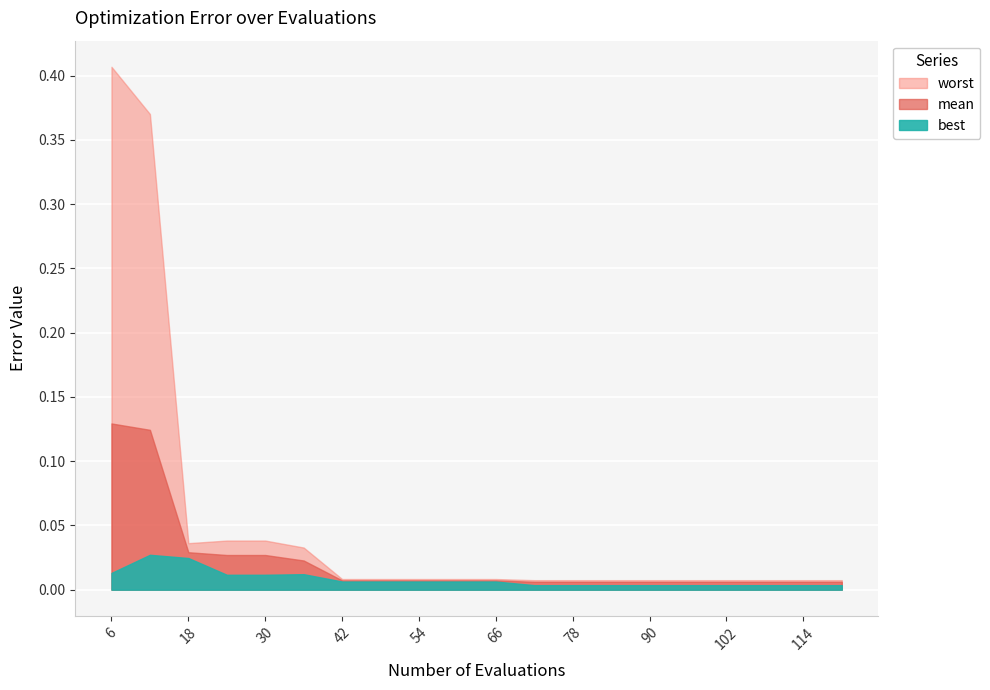

True or false: best and mean intersect in this chart.

False